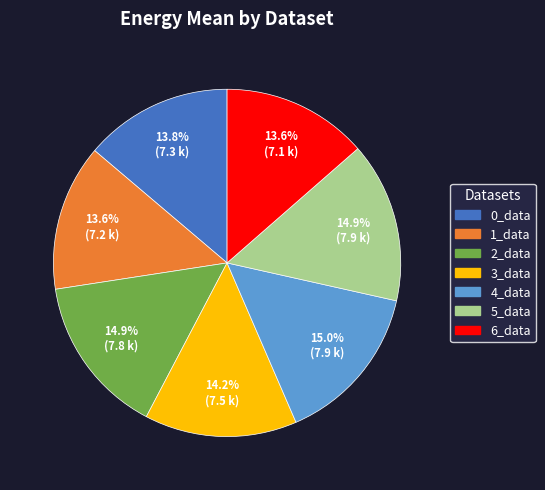

Approximately how many times larger is the value at 5_data compared to 1_data?

1.1